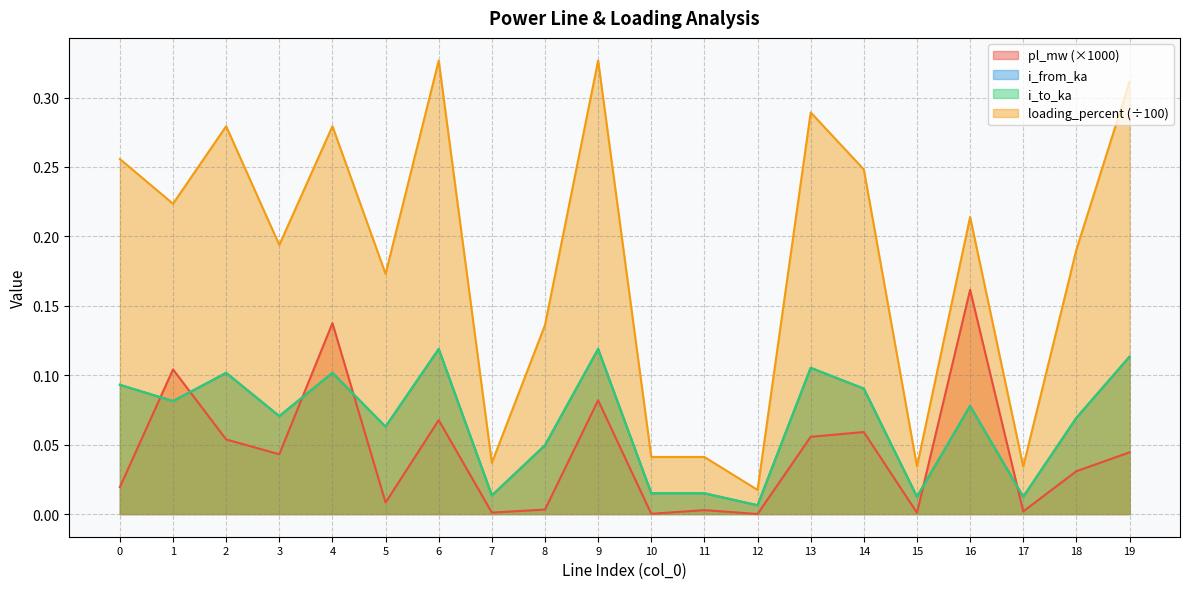

Which label corresponds to the largest value in the chart?

6